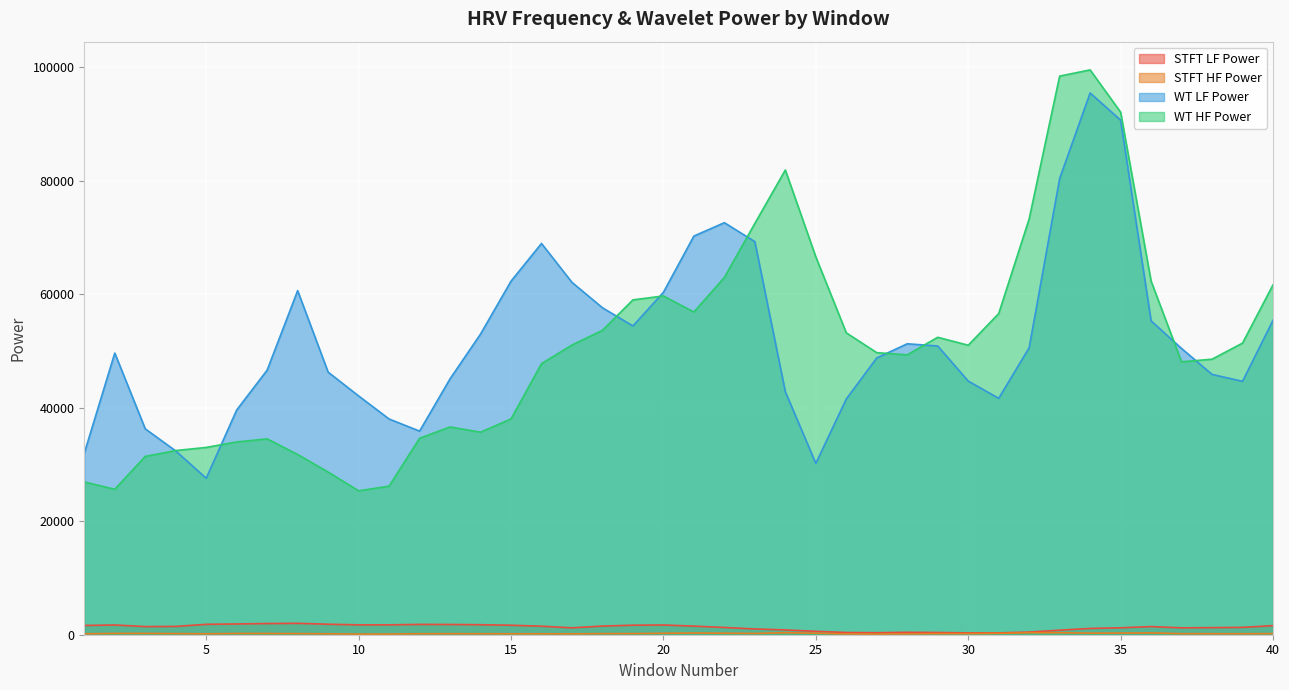

Between 37 and 40, which series saw the biggest shift?

wt_hf_power